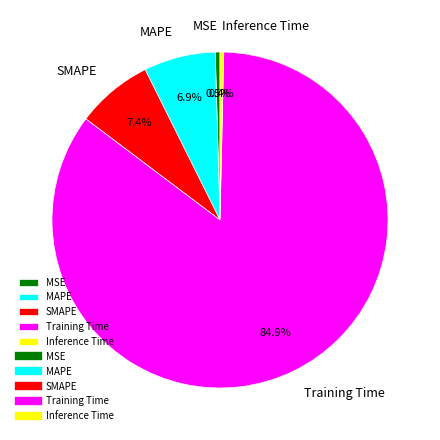

What is the largest slice in the pie chart?

Training Time